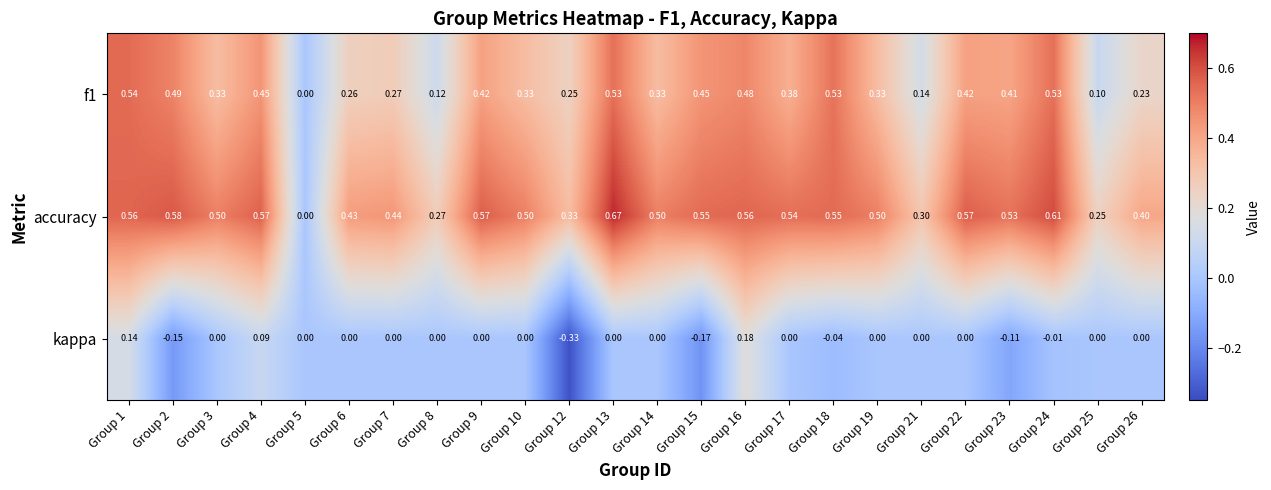

Is the value of f1 at Group 19 greater than the value of kappa at Group 19?

Yes